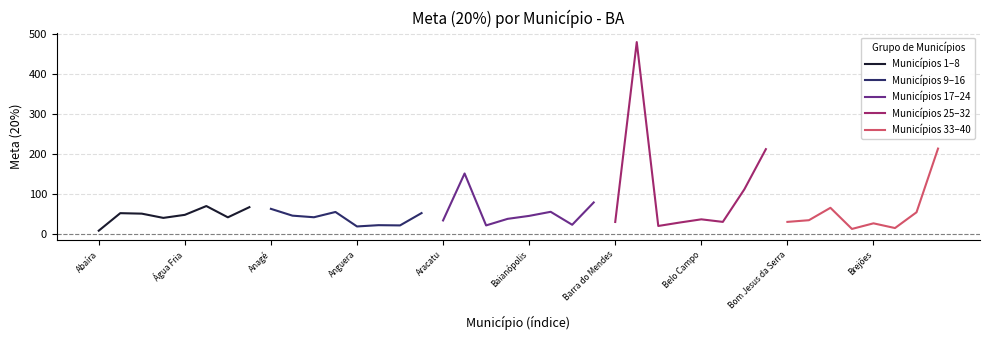

At which label does Municípios 1–8 reach its minimum?

Abaíra